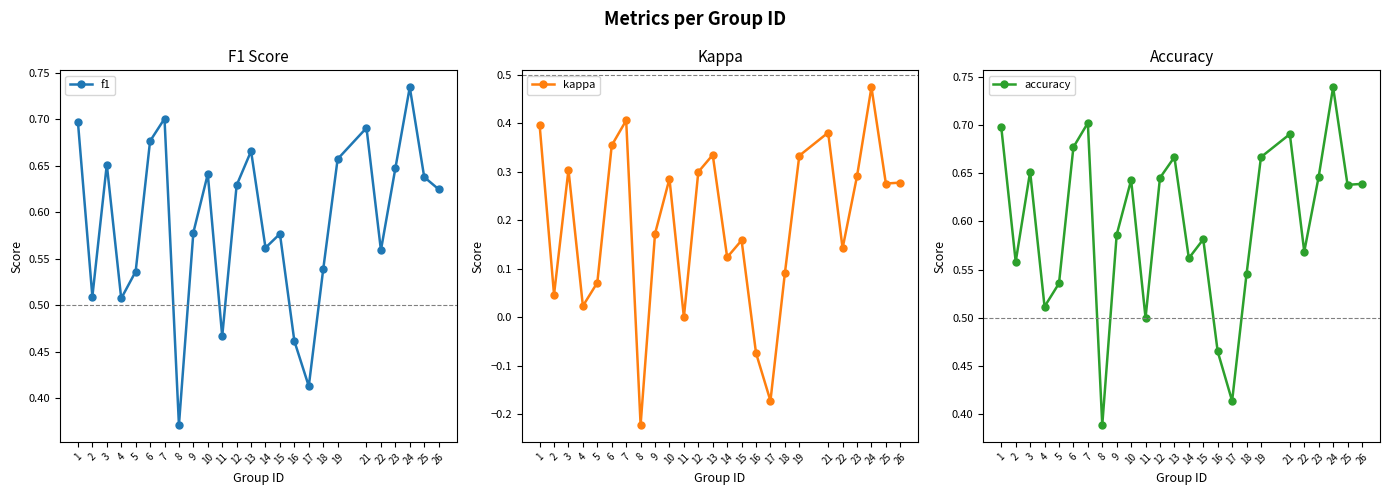

Which category has the lowest value across all series?

8